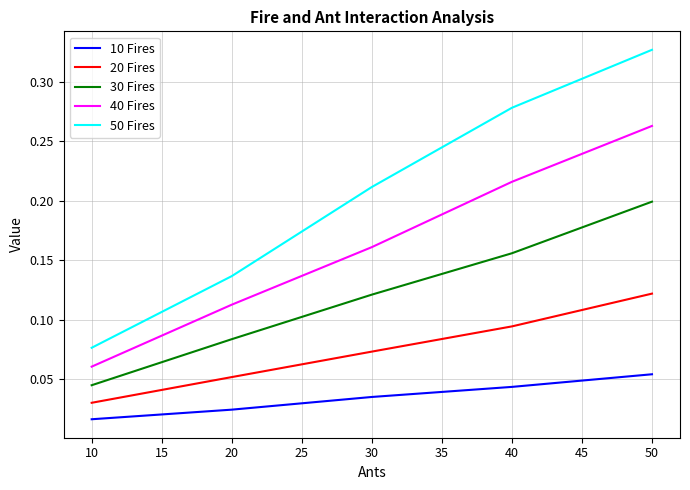

Between 30 and 50, which series saw the biggest shift?

50 Fires